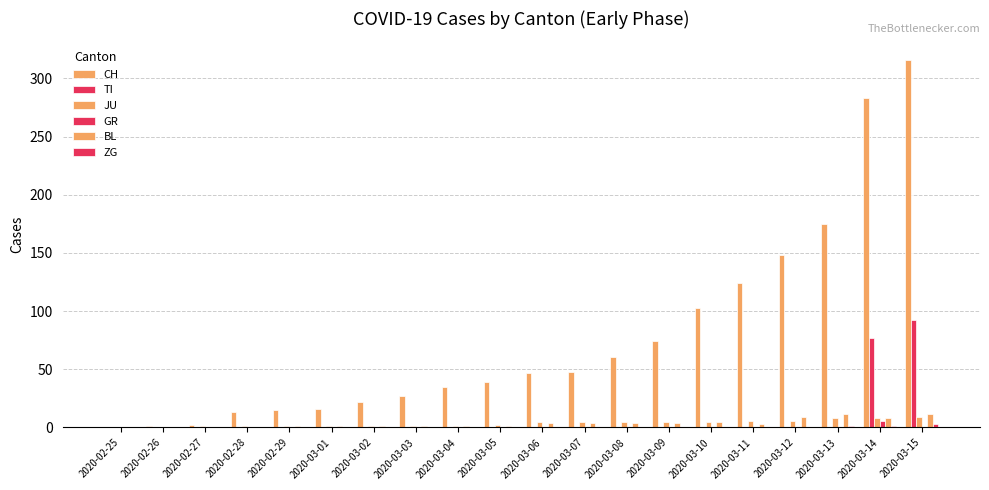

Are the bars grouped side by side (vs. stacked)?

Yes